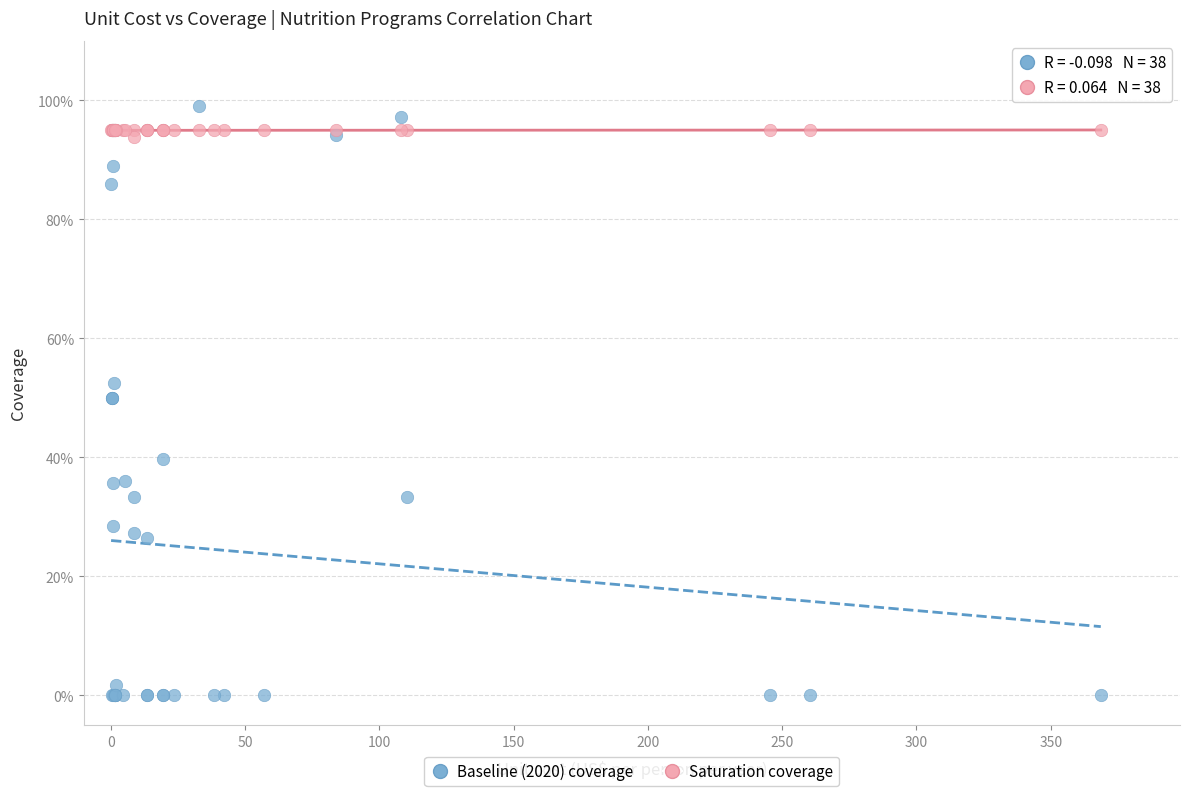

What are all the series names shown in the legend?

Baseline (2020) coverage, Saturation coverage